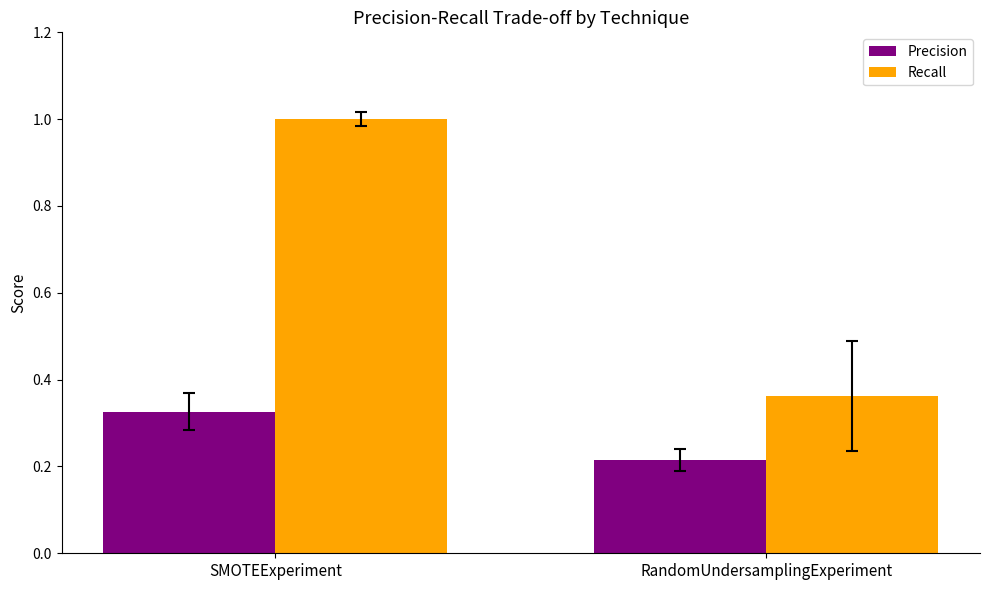

What is the sum of all Recall values?

1.4